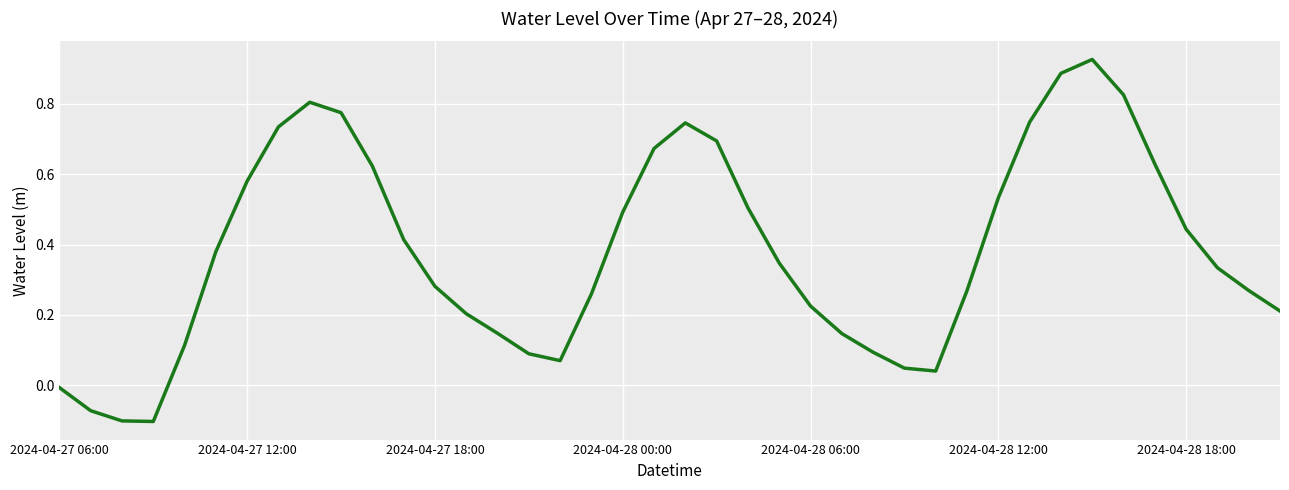

How many values are above zero?

36